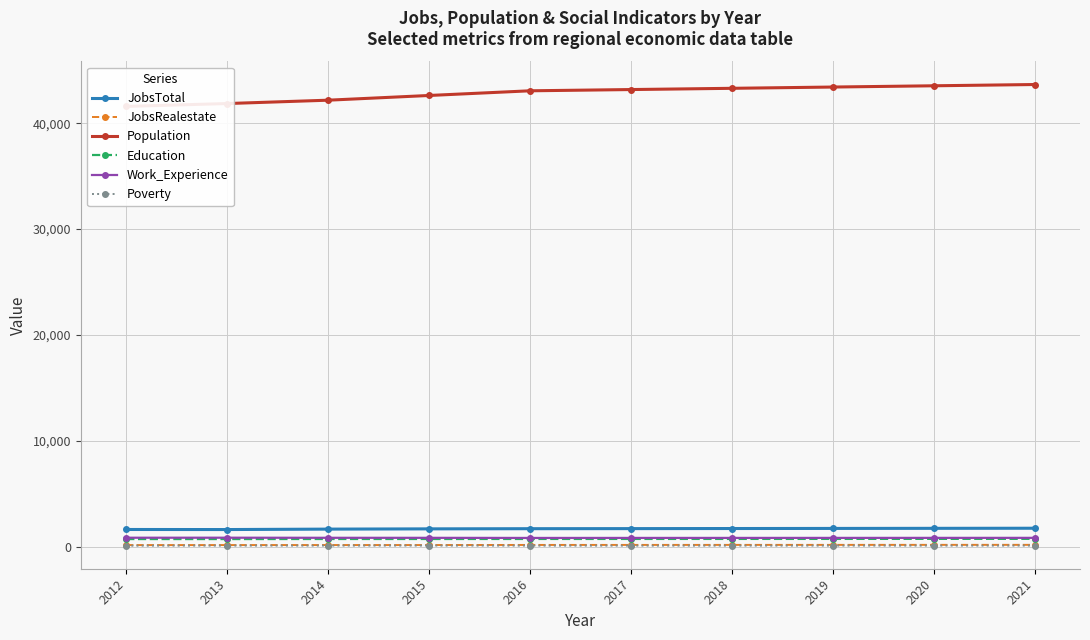

At which category is the sum across all series the highest?

2021